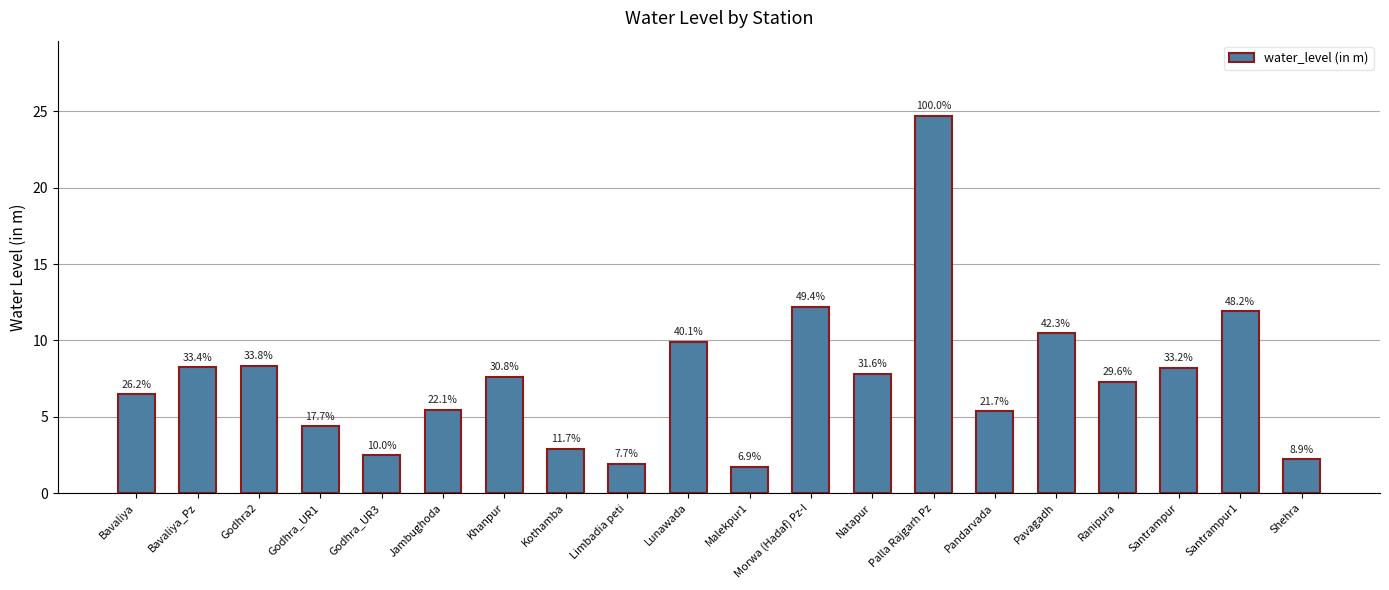

What is the sum of the values at Pandarvada and Godhra2?

13.7